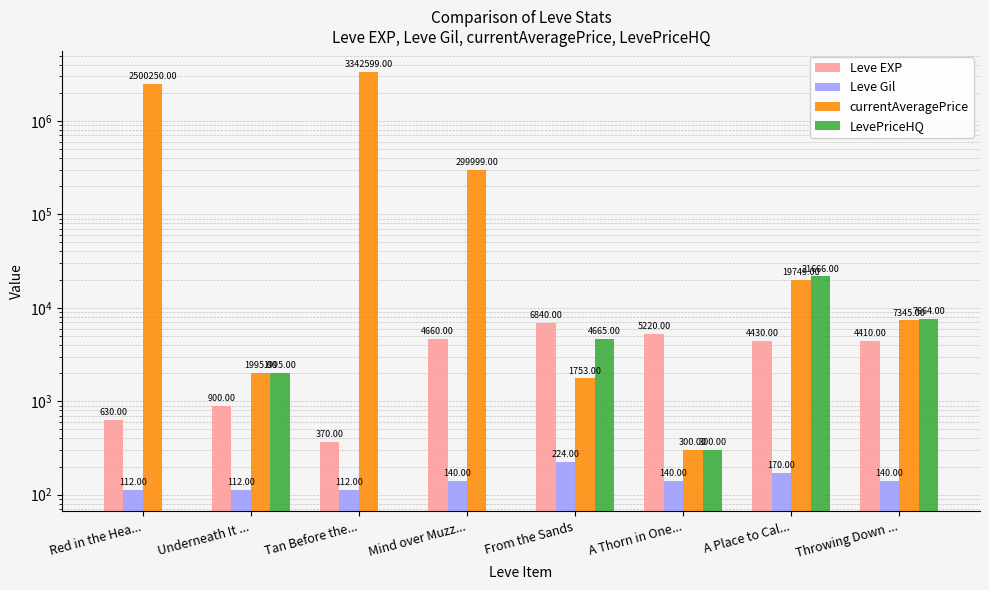

Is it true that currentAveragePrice equals 7345 at Throwing Down ...?

True